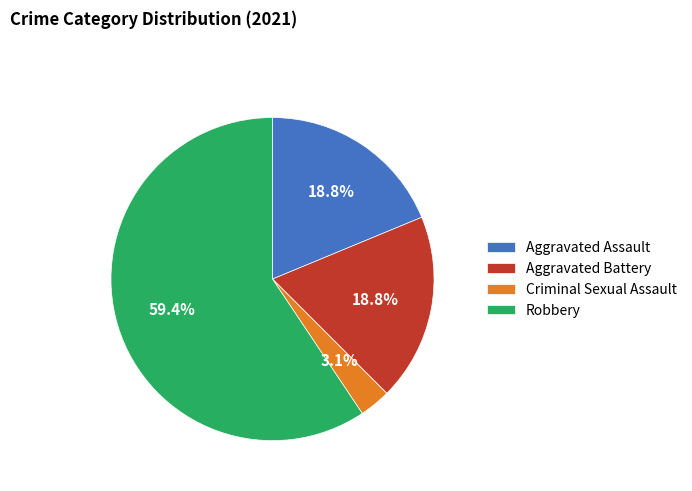

What percentage is NOT represented by Criminal Sexual Assault?

96.9%